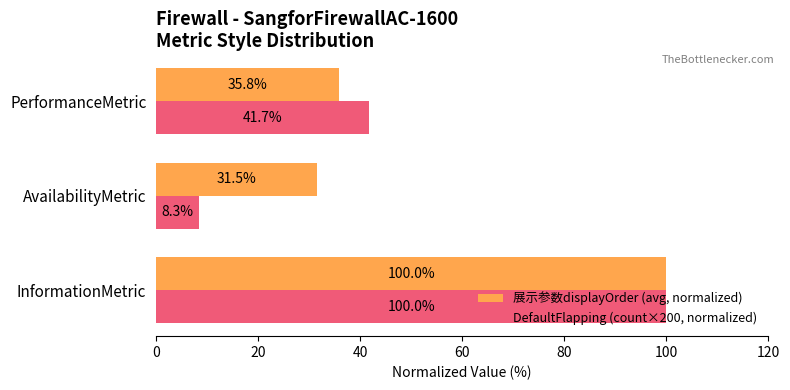

How many distinct data groups are displayed?

2